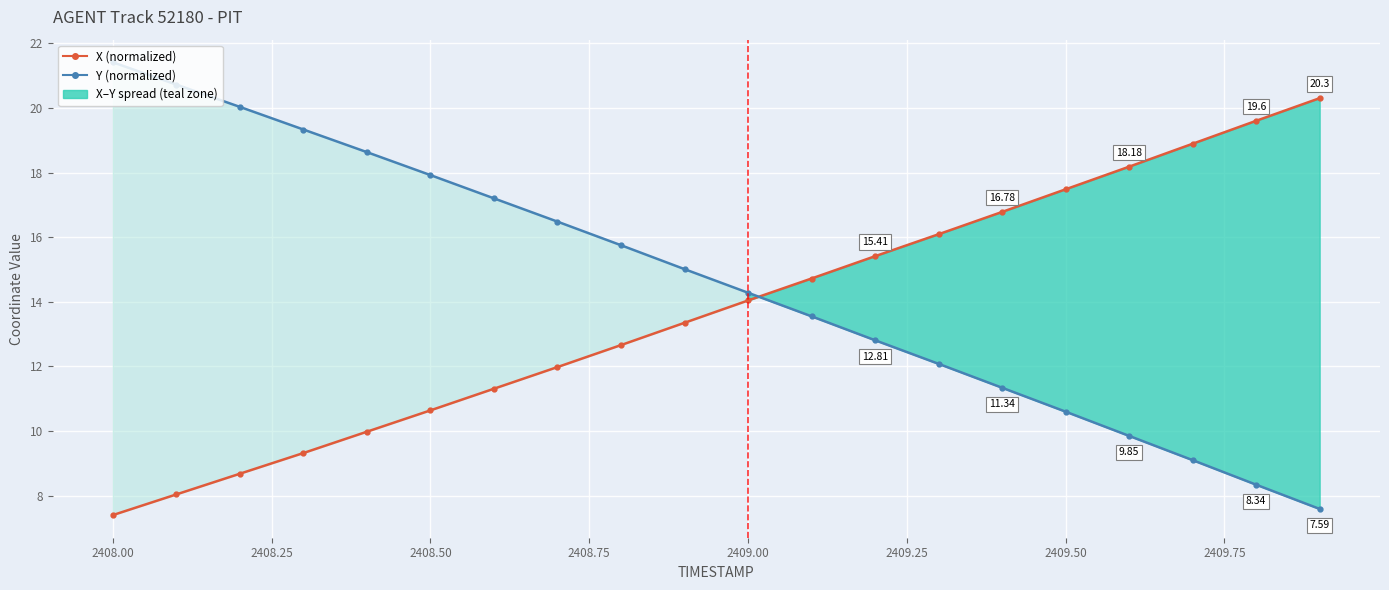

At how many categories does at least one series exceed 10?

20